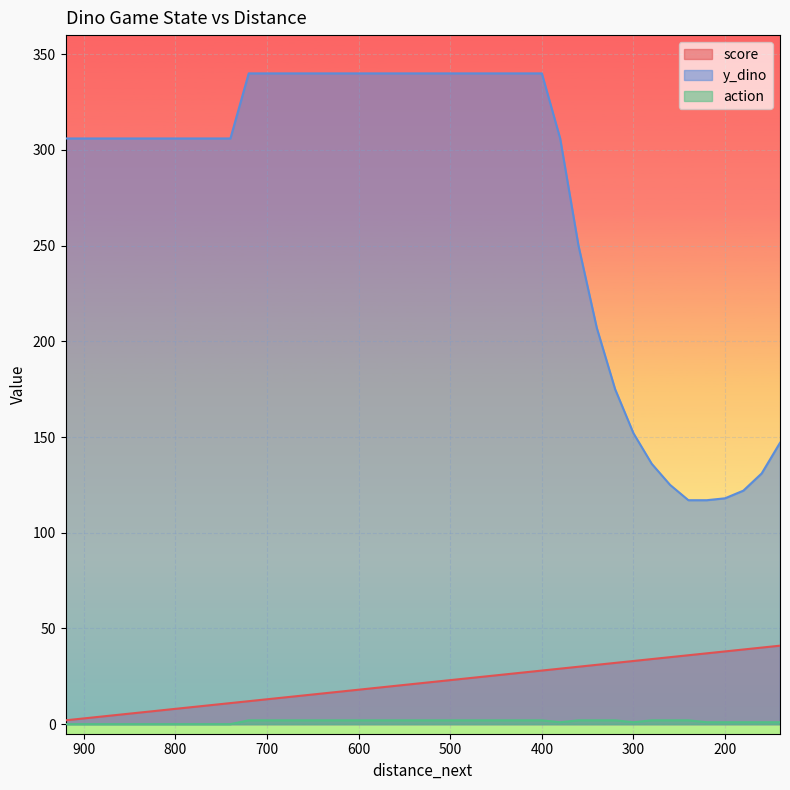

True or false: score and action intersect in this chart.

False